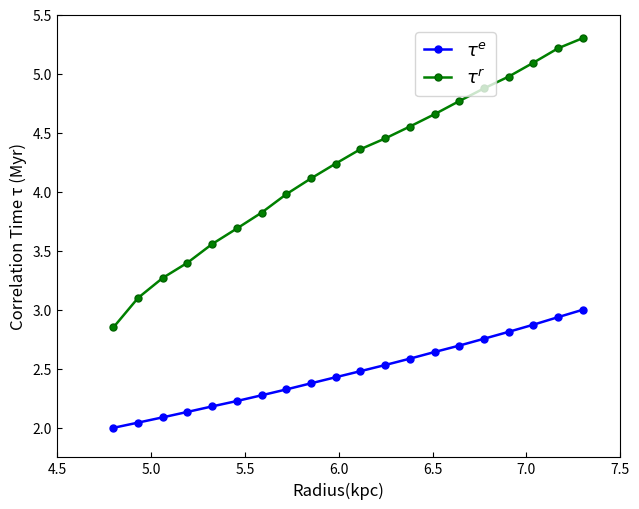

What is the difference between the second highest and minimum values in the $\tau^r$ series?

2.4